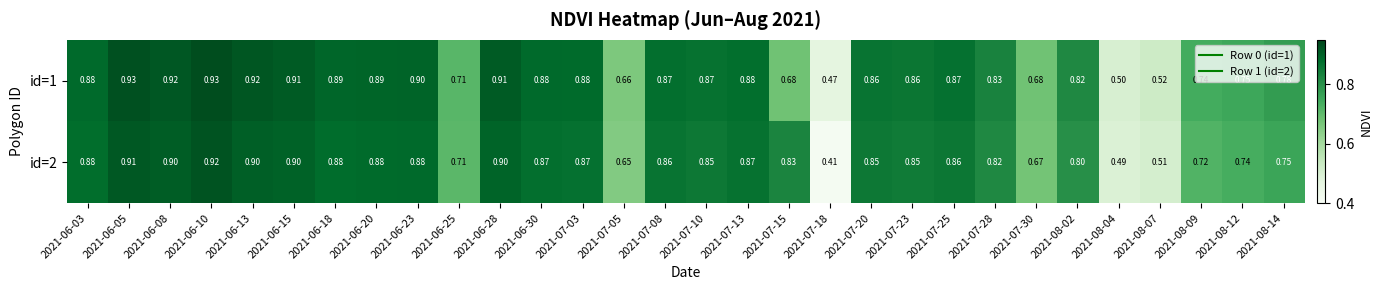

Is the value of id=1 at 2021-08-04 greater than the value of id=2 at 2021-07-10?

No